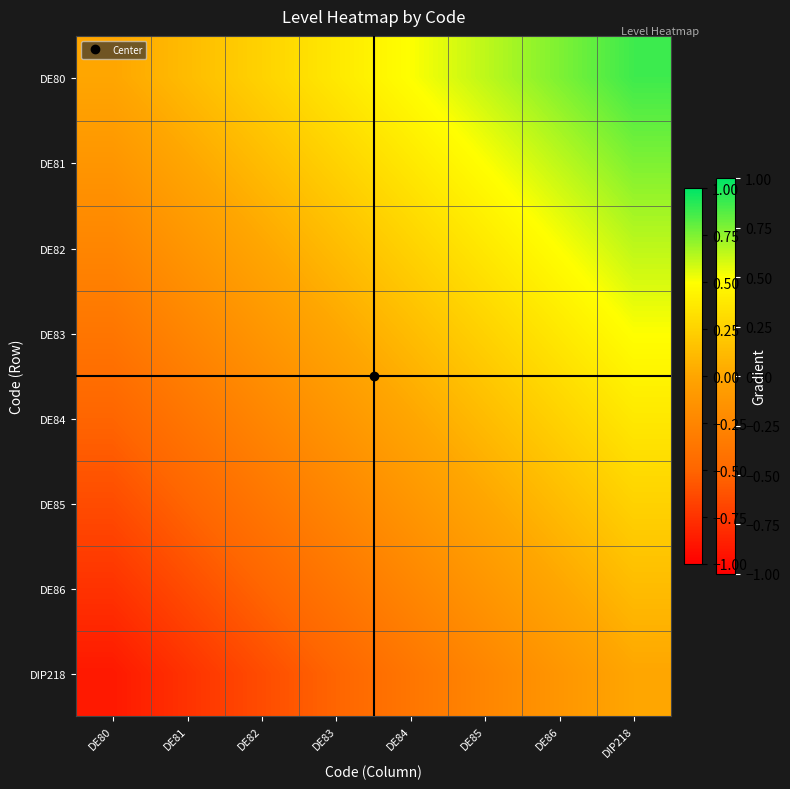

What is the spread (max minus min) of values at DE86?

0.9